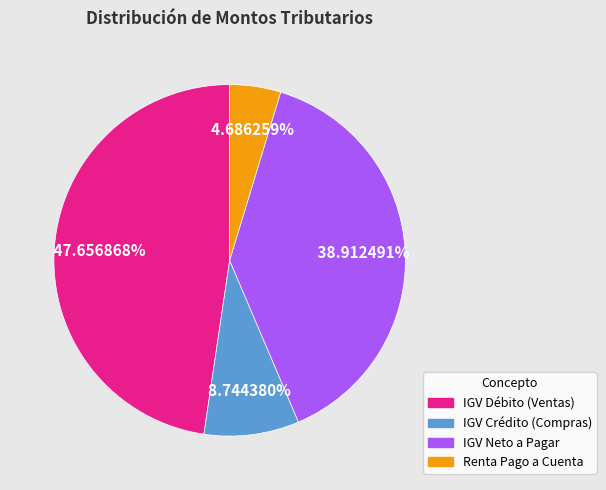

Between IGV Neto a Pagar and IGV Débito (Ventas), which is larger?

IGV Débito (Ventas)